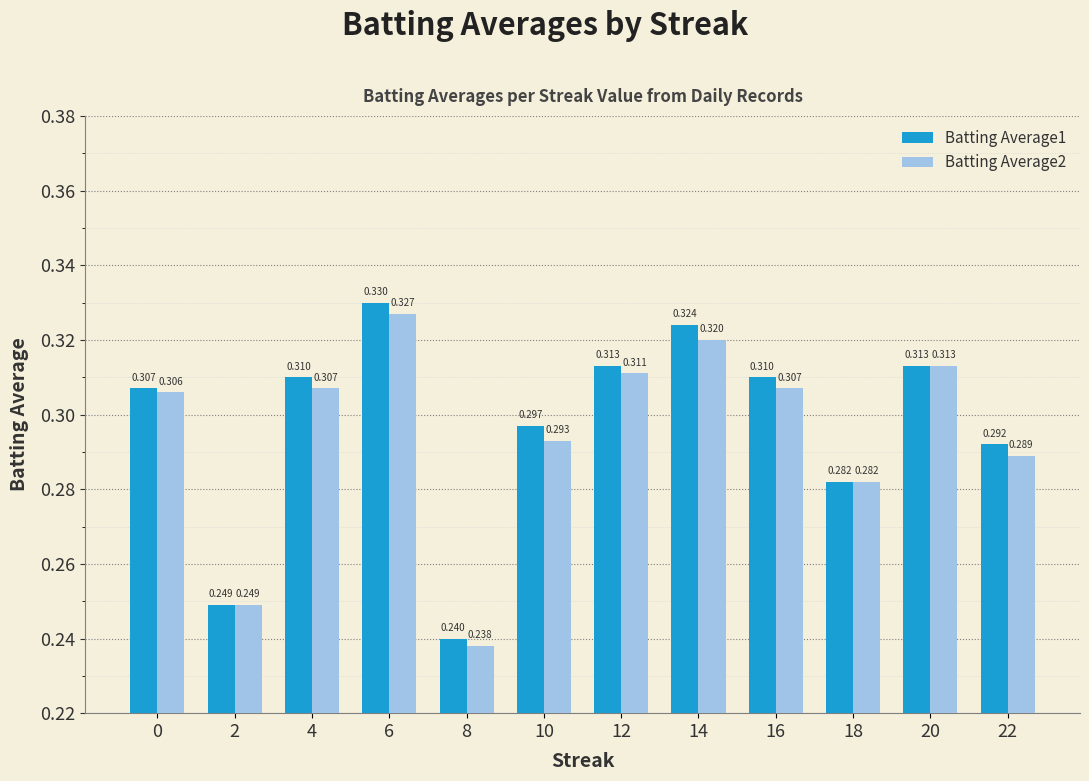

The Batting Average2 series shows 0.1 at 6. True or false?

False